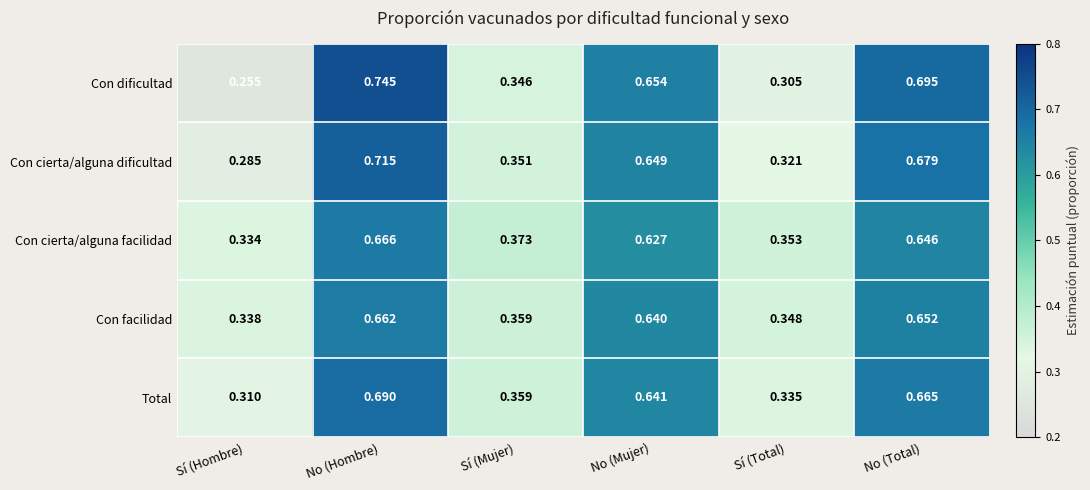

Which label corresponds to the largest value in the chart?

No (Hombre)